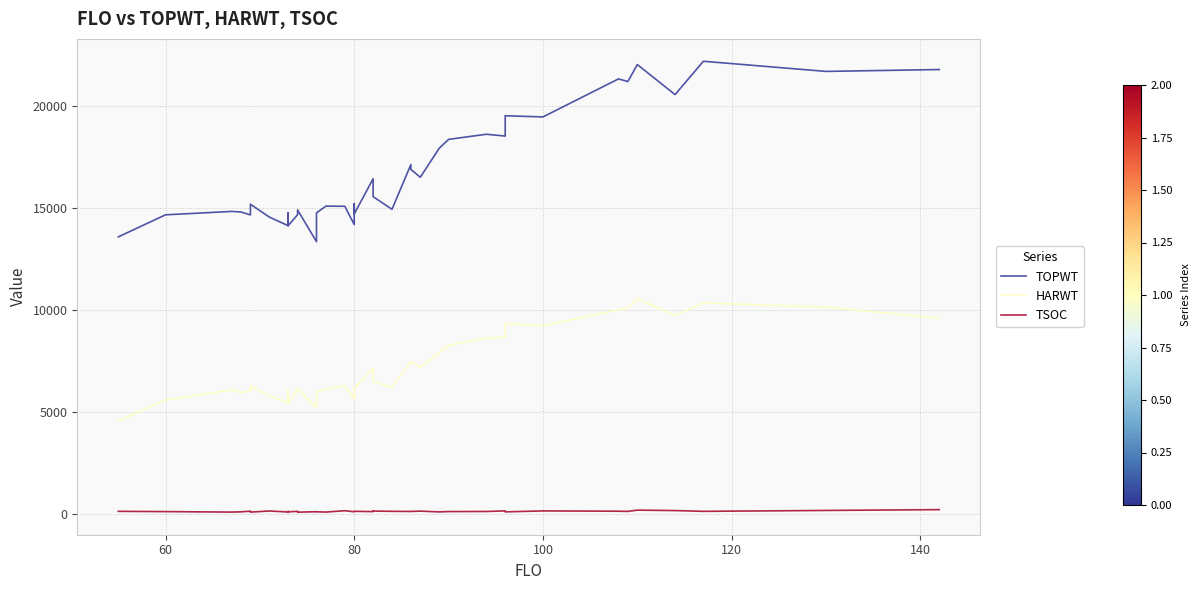

Which series has the widest spread of values?

TOPWT